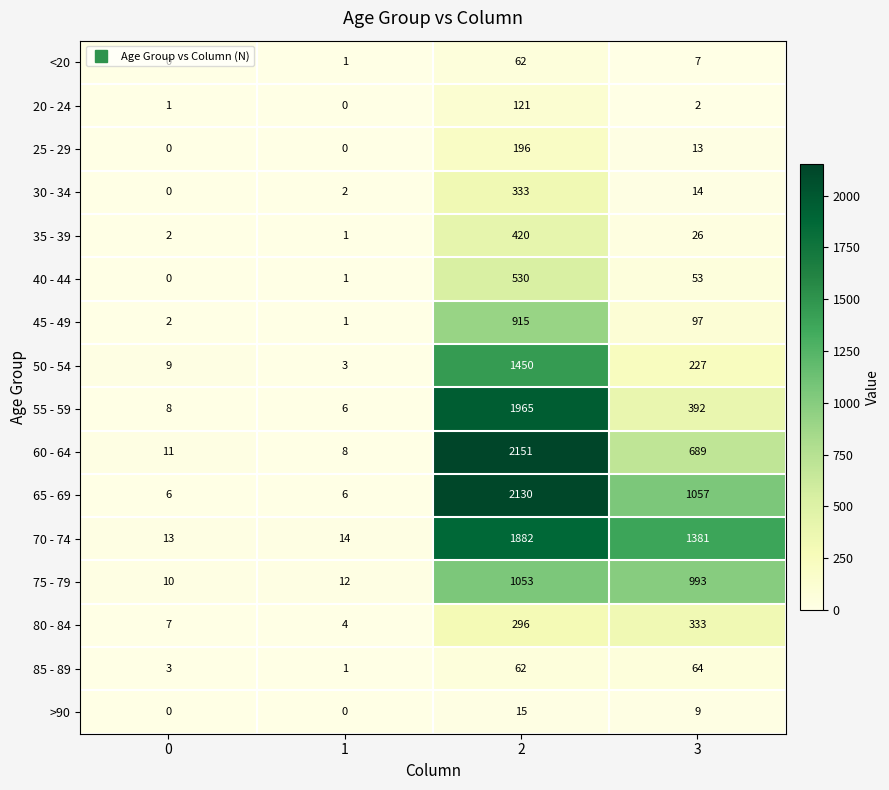

At which category is the sum across all series the highest?

2